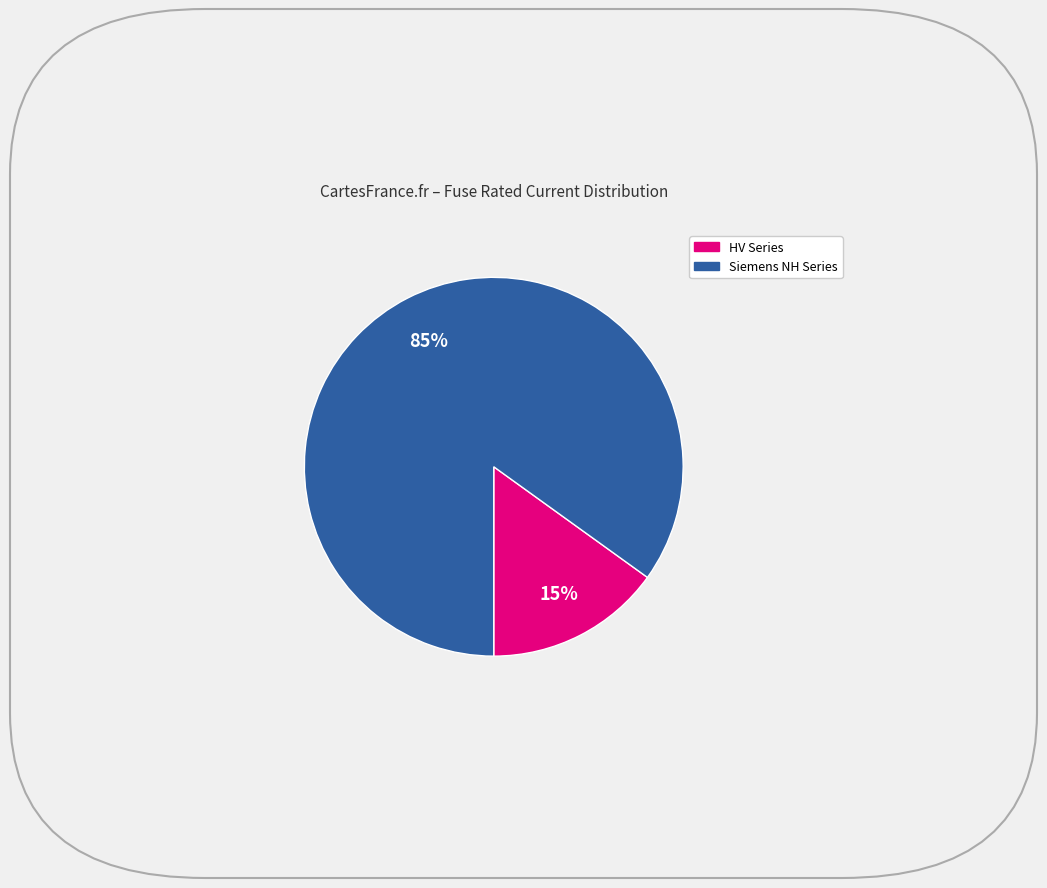

To the nearest percent, what is the average slice percentage?

50%